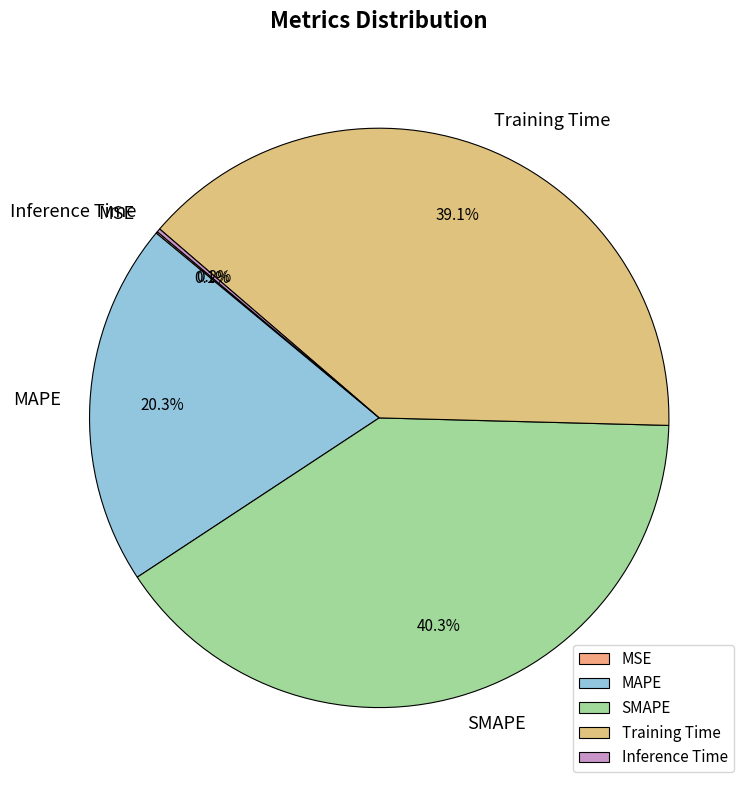

Which slice is the largest?

SMAPE